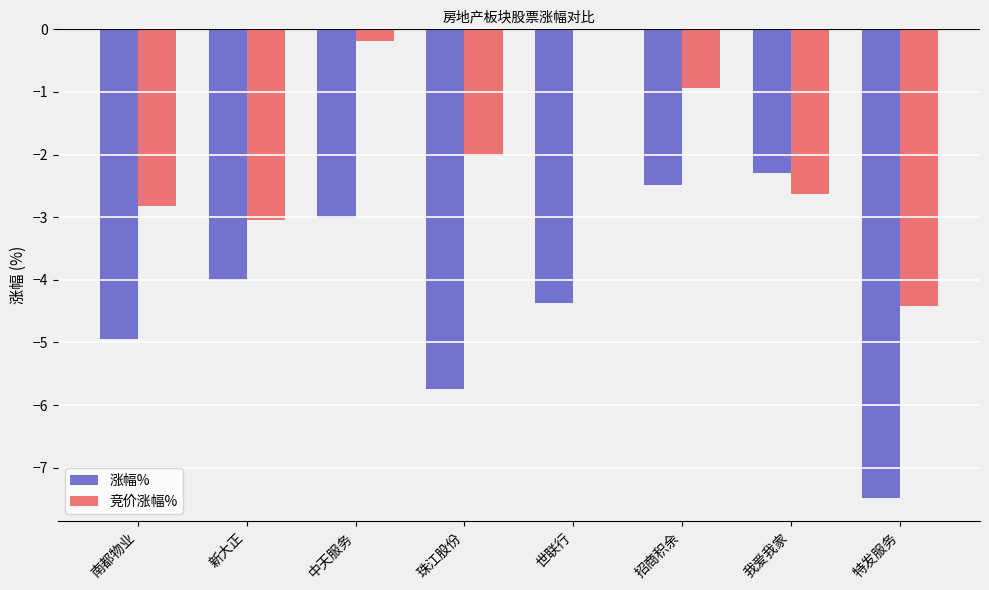

At which category is the sum across all series the highest?

中天服务